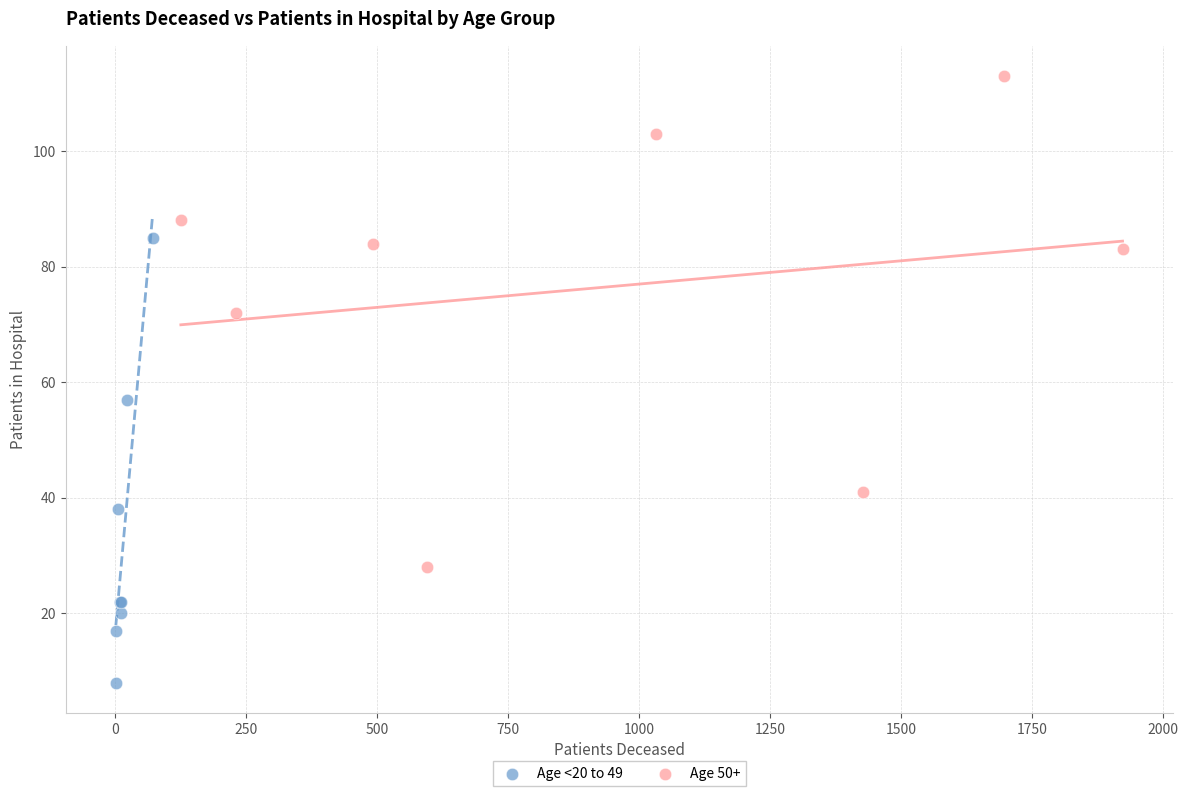

Which series reaches the minimum Y coordinate?

Age <20 to 49